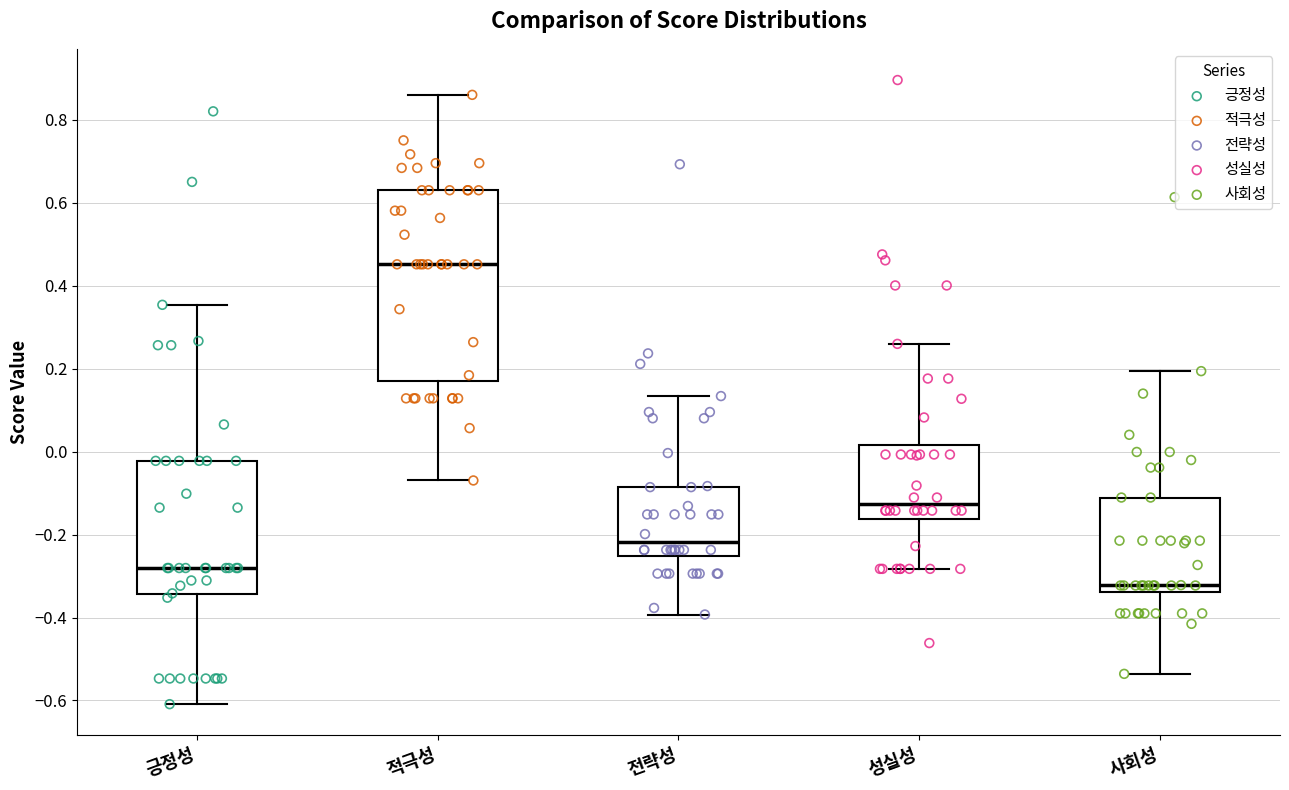

Reading left to right, transcribe this box plot: for each box, give where its median line is, the range the box spans, and where its two whiskers end, as read against the y-axis. The values are not printed on the chart, so give them approximately, as read against the axis.

긍정성: median -0.28, box -0.34 to -0.02, whiskers -0.60 to 0.36
적극성: median 0.46, box 0.18 to 0.64, whiskers -0.06 to 0.86
전략성: median -0.22, box -0.26 to -0.08, whiskers -0.40 to 0.14
성실성: median -0.12, box -0.16 to 0.02, whiskers -0.28 to 0.26
사회성: median -0.32, box -0.34 to -0.12, whiskers -0.54 to 0.20